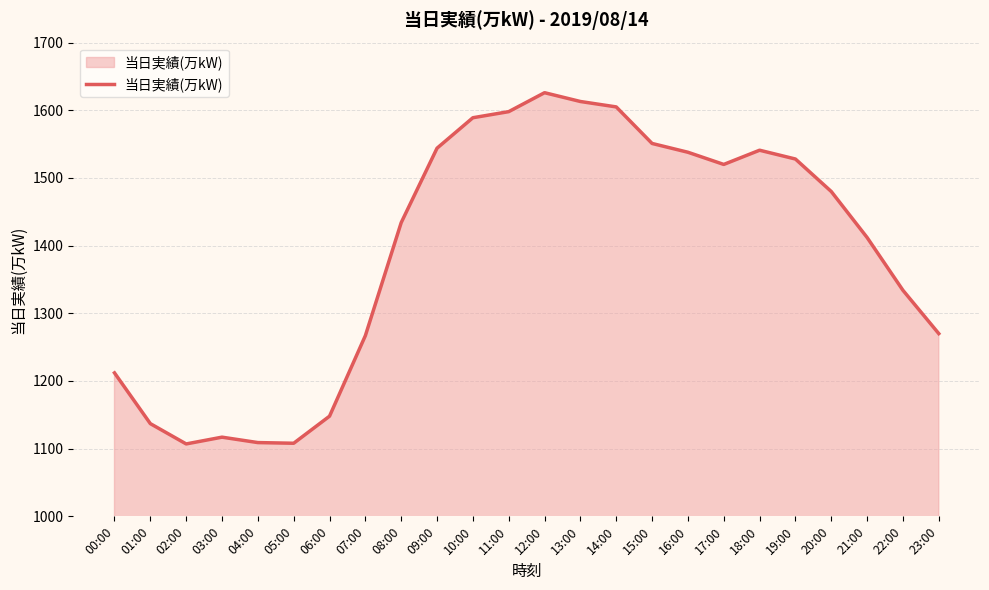

What is the minimum value shown in the chart?

1107